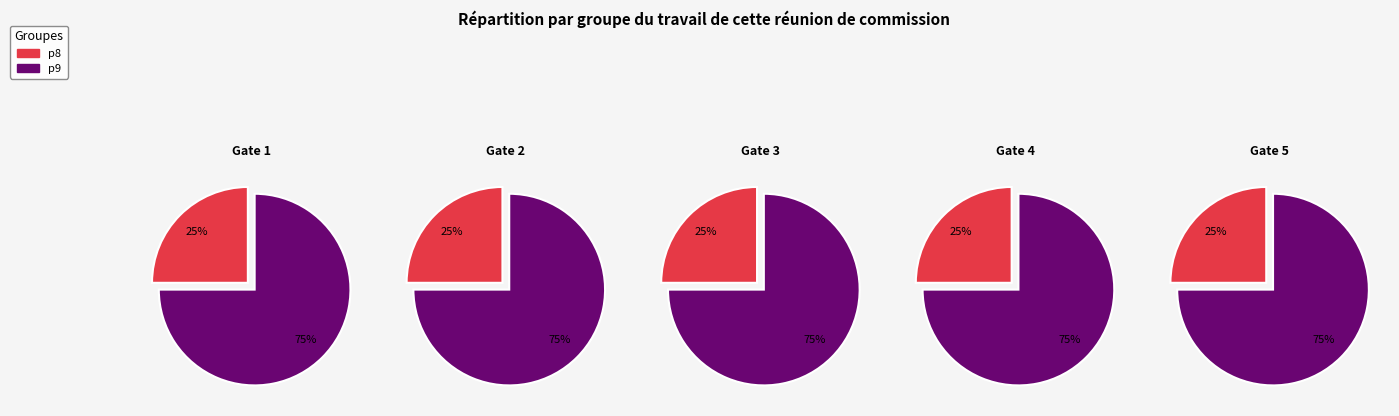

To the nearest percent, what portion does p8 represent?

25%